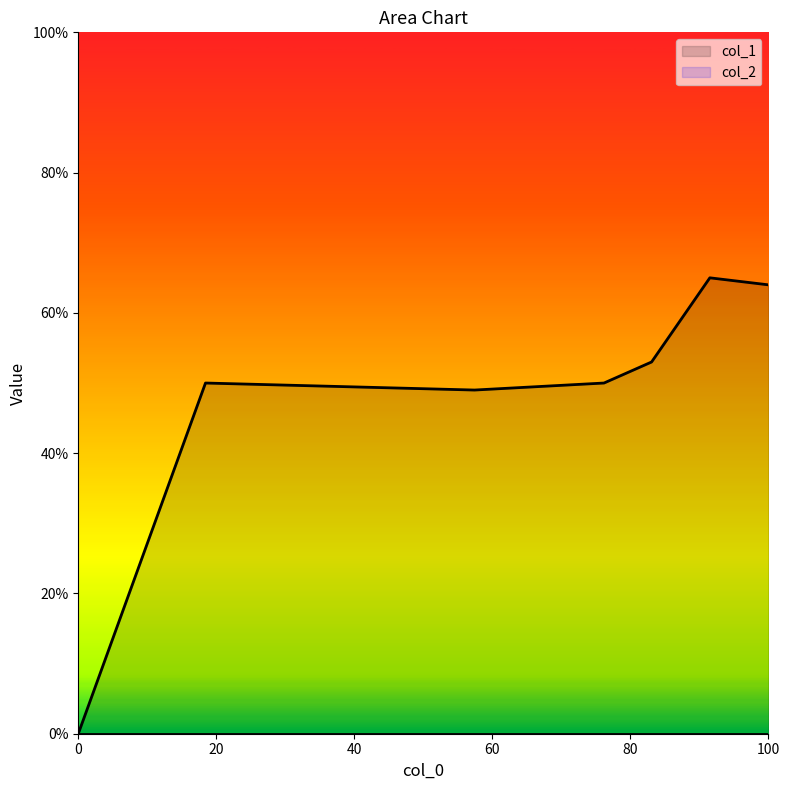

Count the number of data series in this chart.

2